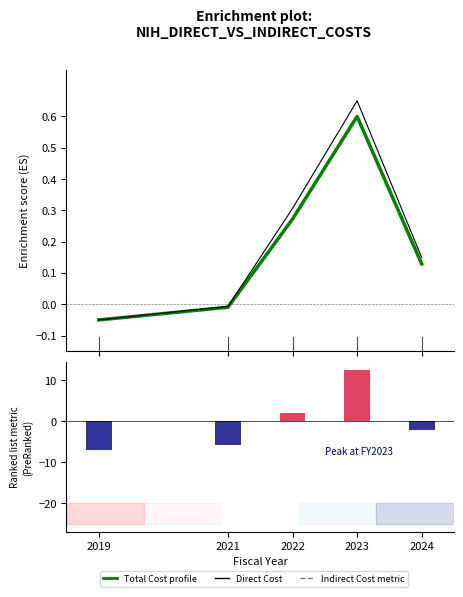

Reading left to right, transcribe all the data shown in this chart.

Total Cost profile: 2019=-0.1	2021=-0.0	2022=0.3	2023=0.6	2024=0.1
Direct Cost: 2019=-0.1	2021=-0.0	2022=0.3	2023=0.6	2024=0.1
Indirect Cost (normalized): 2019=-6.9	2021=-5.7	2022=2.1	2023=12.5	2024=-2.0